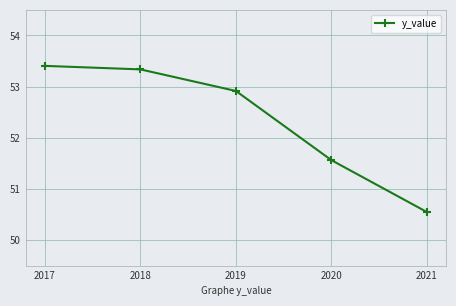

The value at 2020 is 51.6. True or false?

True